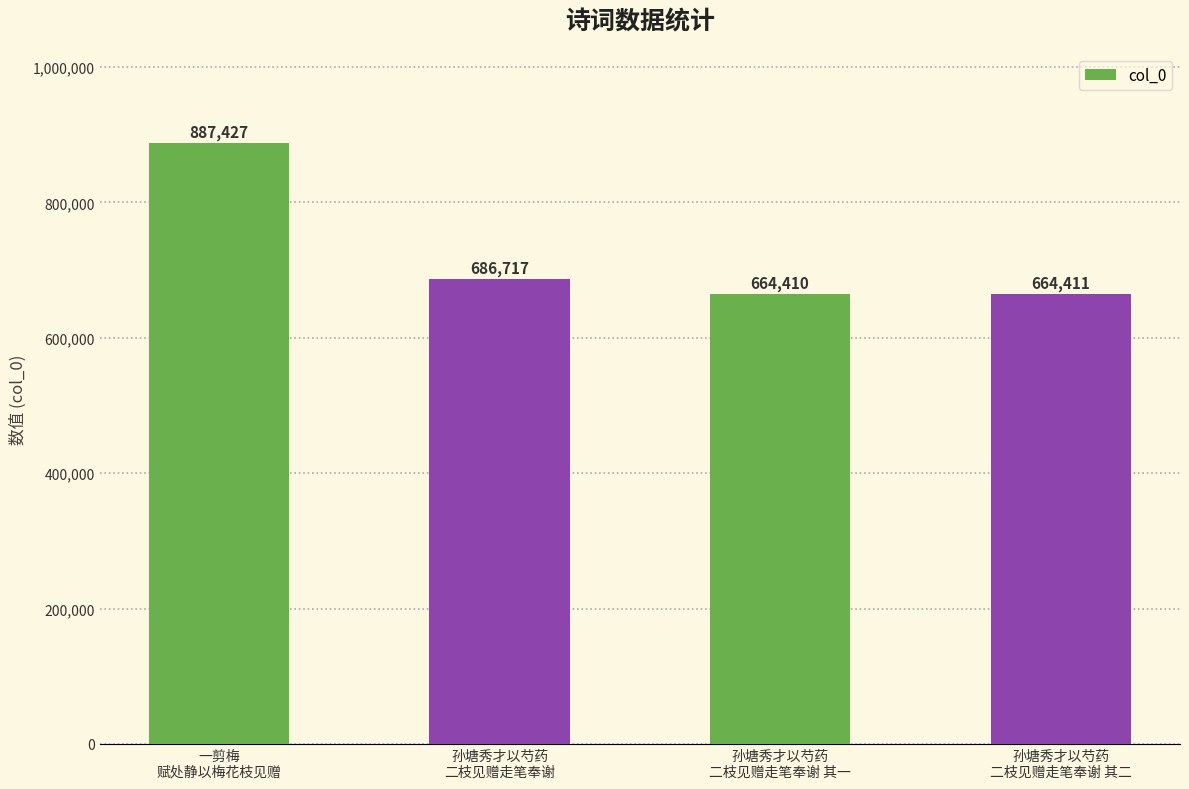

True or false: the data shows 290921 at 孙塘秀才以芍药
二枝见赠走笔奉谢 其二.

False